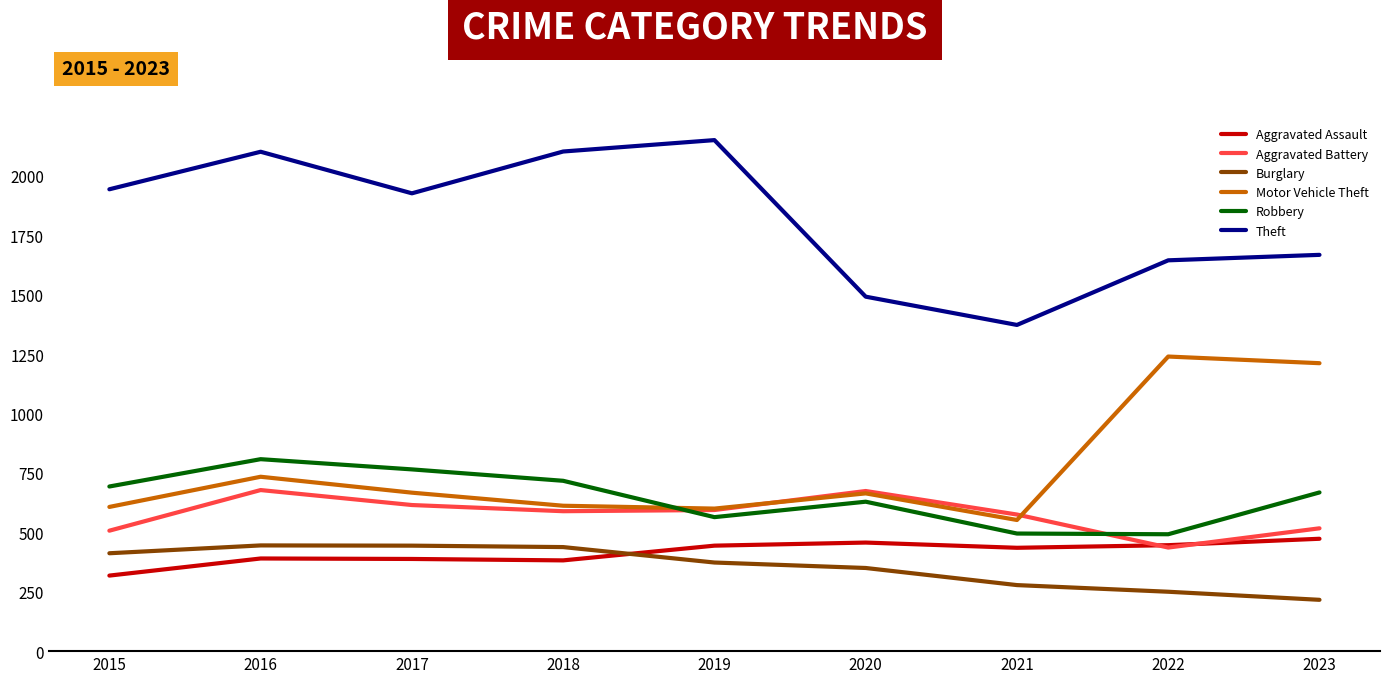

The Aggravated Battery series shows 771 at 2015. True or false?

False